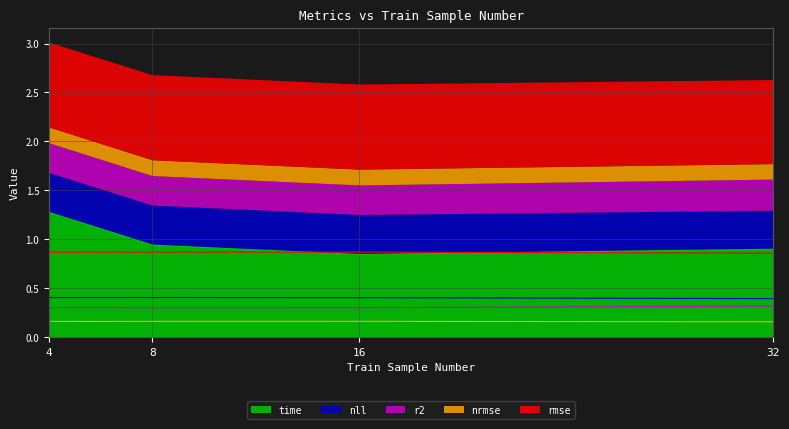

Which category has the lowest value across all series?

32